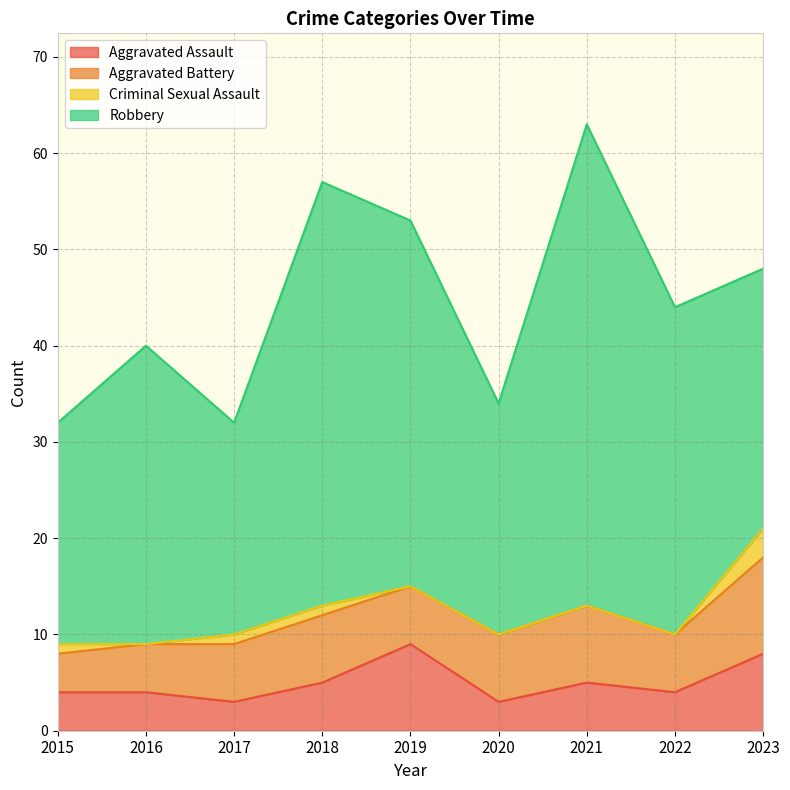

At which category is the sum across all series the highest?

2021